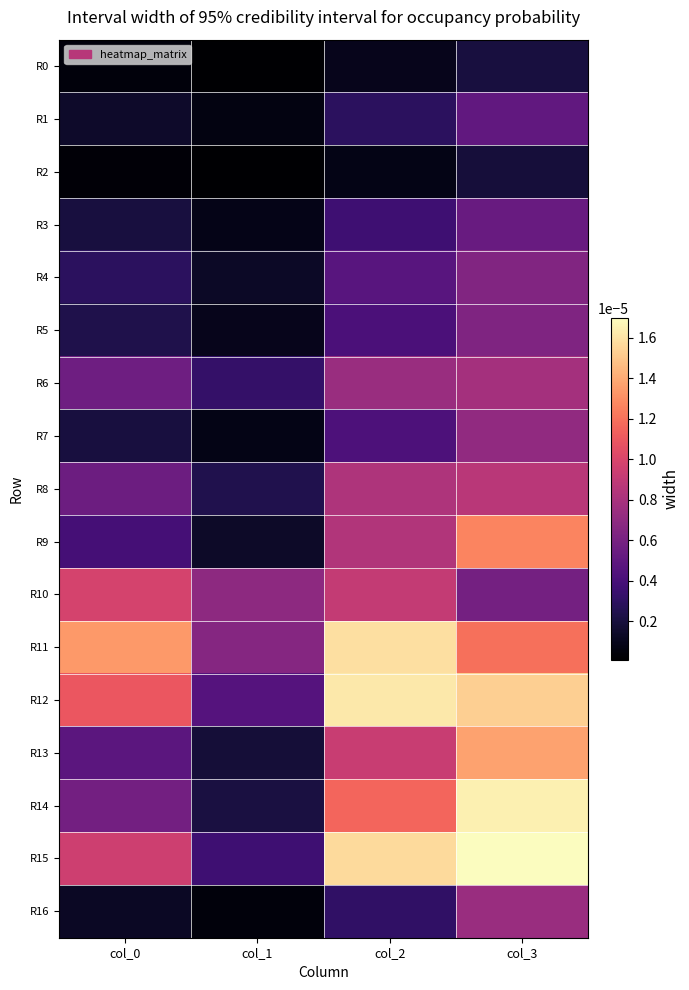

At which category is the sum across all series the highest?

col_3